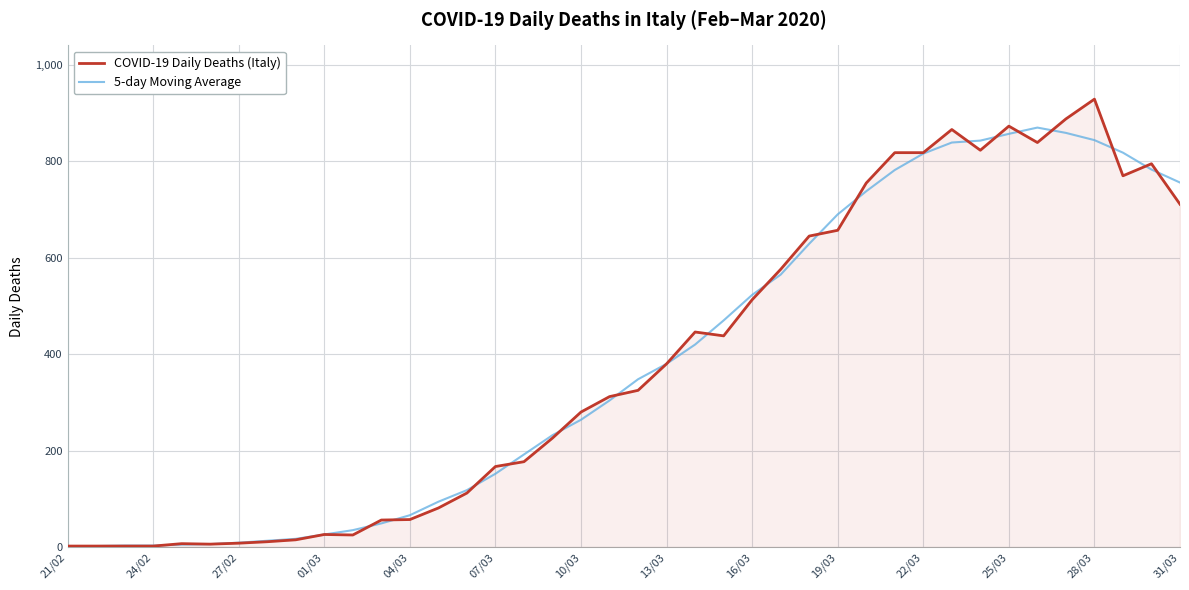

How many values in the COVID-19 Daily Deaths (Italy) series are below 325?

20